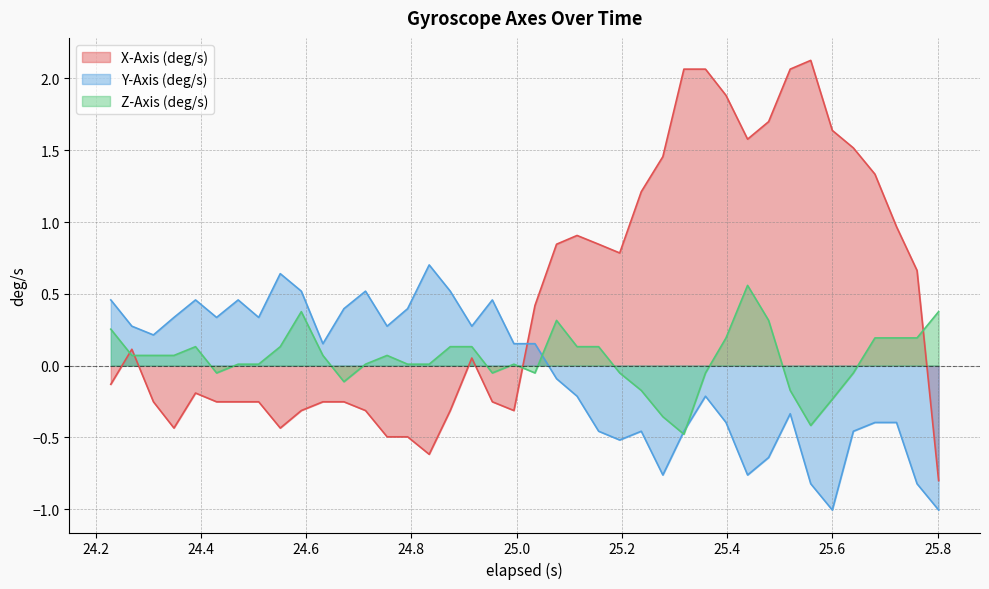

List the series in order of their overall mean, lowest first.

Y-Axis (deg/s), Z-Axis (deg/s), X-Axis (deg/s)